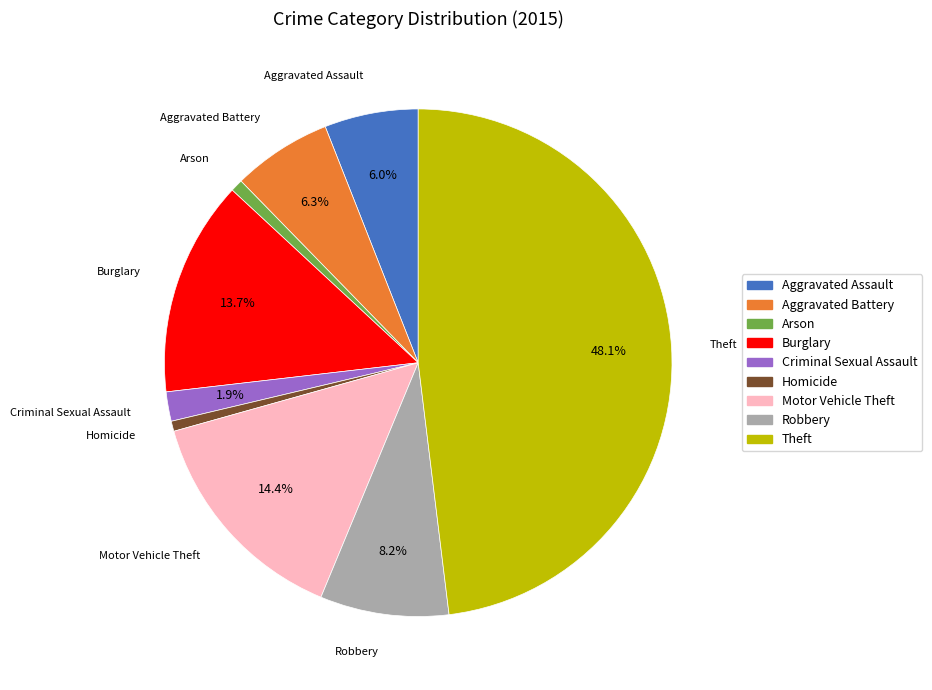

Is it true that Robbery is 8% of the pie?

True